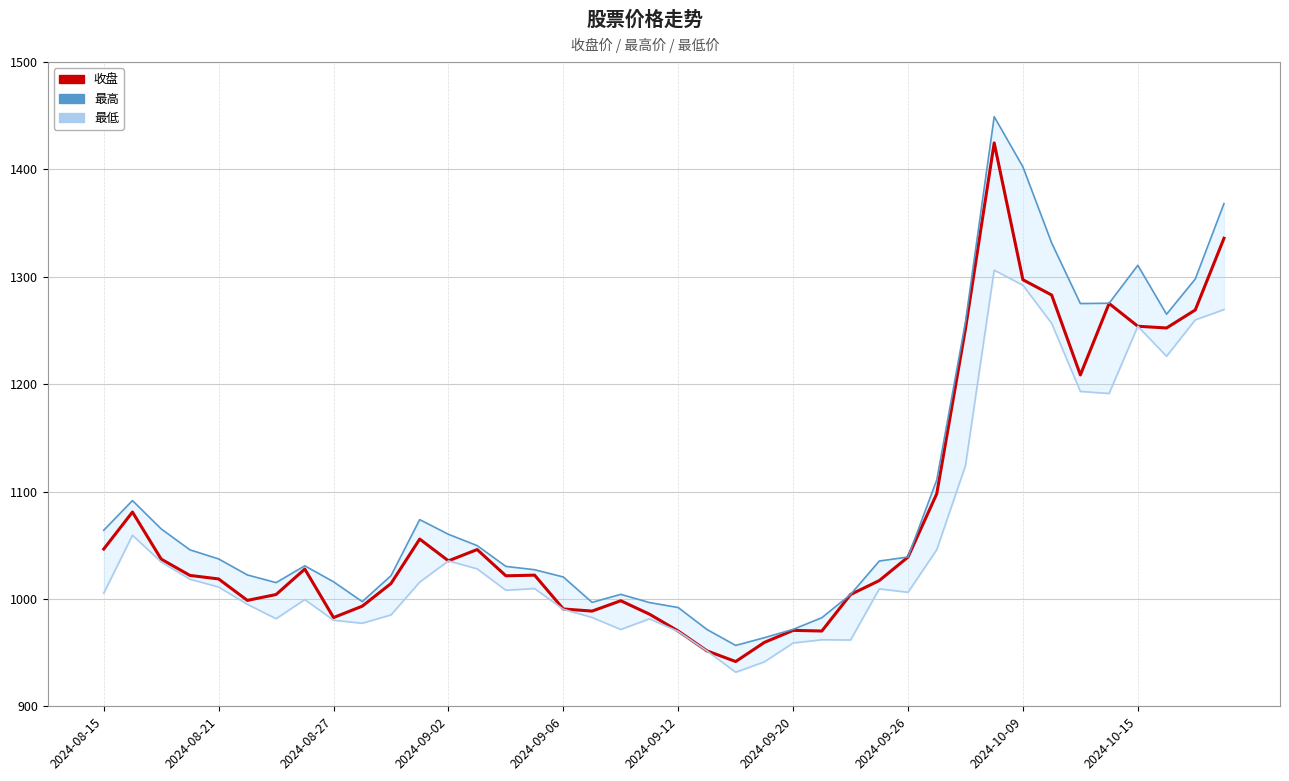

List the series in order of their peak value, lowest first.

最低, 收盘, 最高